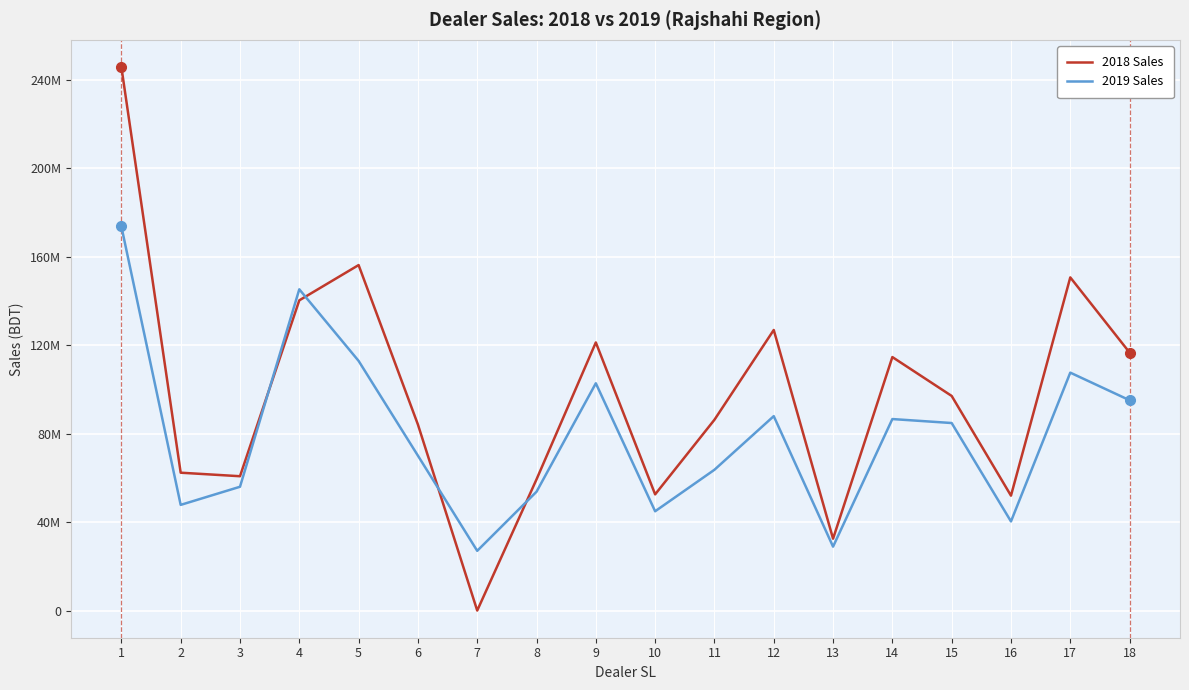

At how many categories does at least one series exceed 81298297?

11